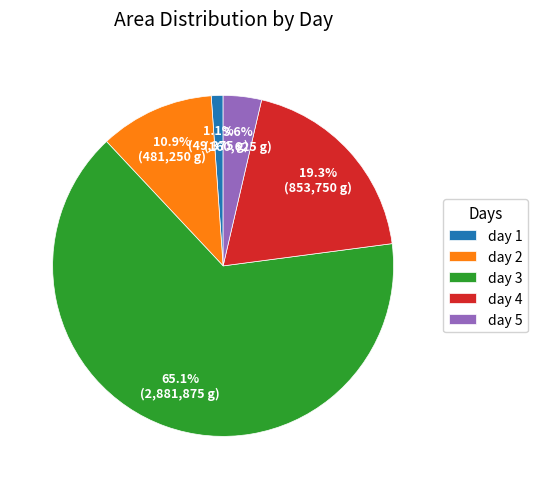

Does any single category account for the majority?

Yes